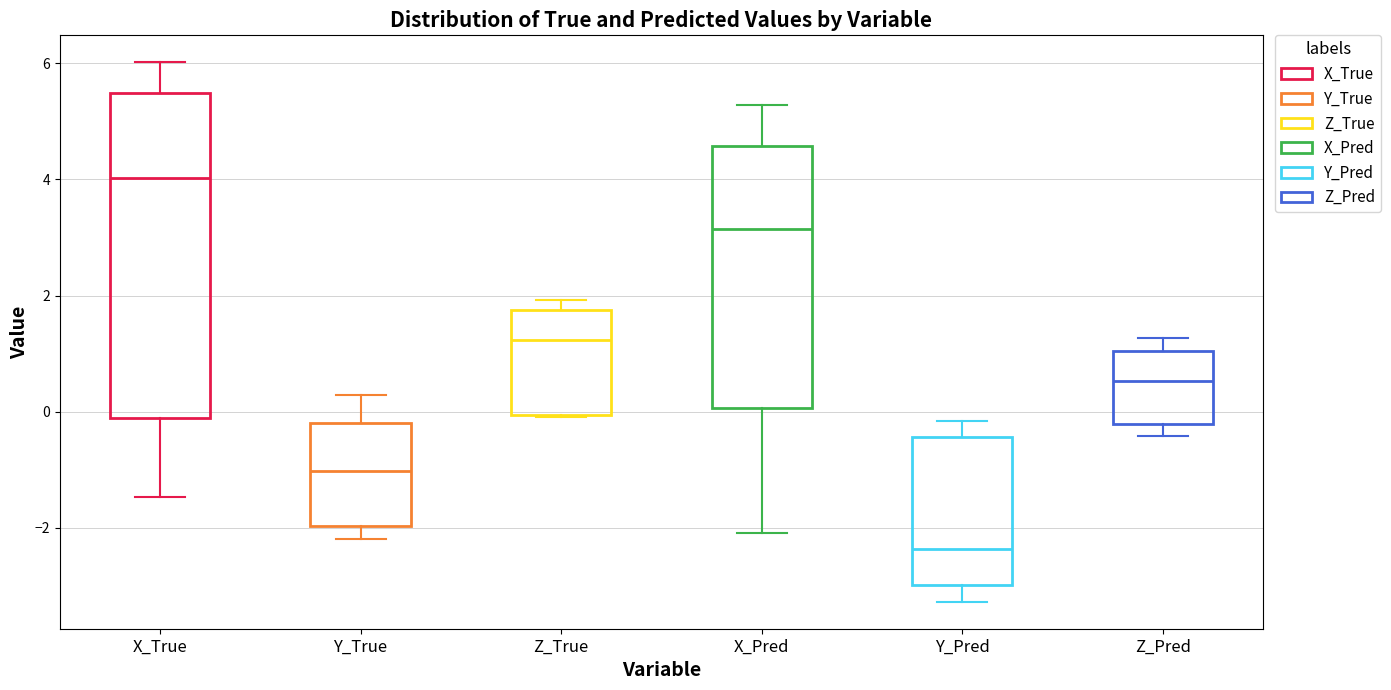

Reading left to right, transcribe this box plot: for each box, give where its median line is, the range the box spans, and where its two whiskers end, as read against the y-axis. The values are not printed on the chart, so give them approximately, as read against the axis.

X_True: median 4.0, box -0.2 to 5.4, whiskers -1.4 to 6.0
Y_True: median -1.0, box -2.0 to -0.2, whiskers -2.2 to 0.2
Z_True: median 1.2, box 0.0 to 1.8, whiskers 0.0 to 2.0
X_Pred: median 3.2, box 0.0 to 4.6, whiskers -2.0 to 5.2
Y_Pred: median -2.4, box -3.0 to -0.4, whiskers -3.2 to -0.2
Z_Pred: median 0.6, box -0.2 to 1.0, whiskers -0.4 to 1.2